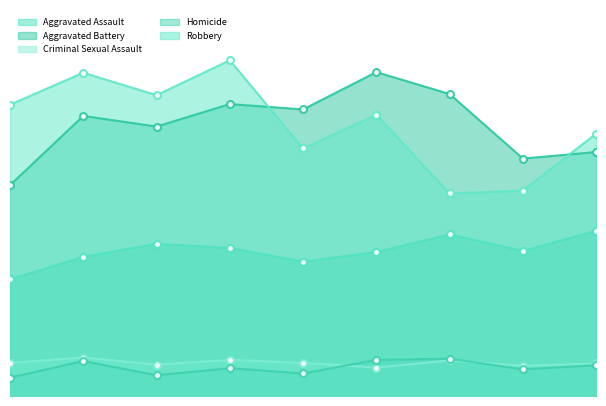

What is the average value of the Aggravated Assault series?

245